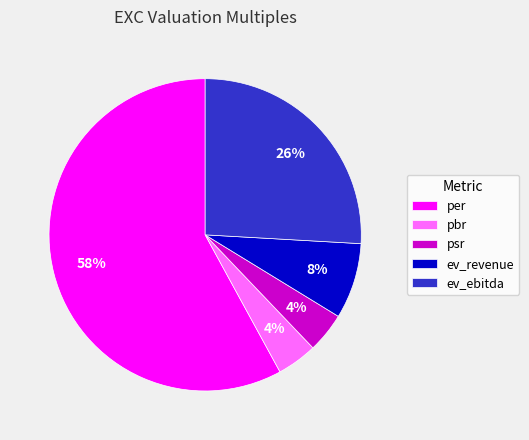

What is the ratio of the value at pbr to the value at per?

0.1